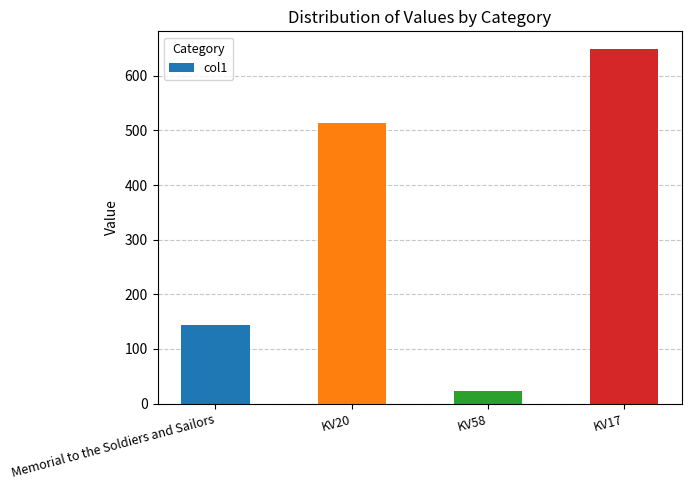

What is the sum of the values at KV20 and KV17?

1162.3